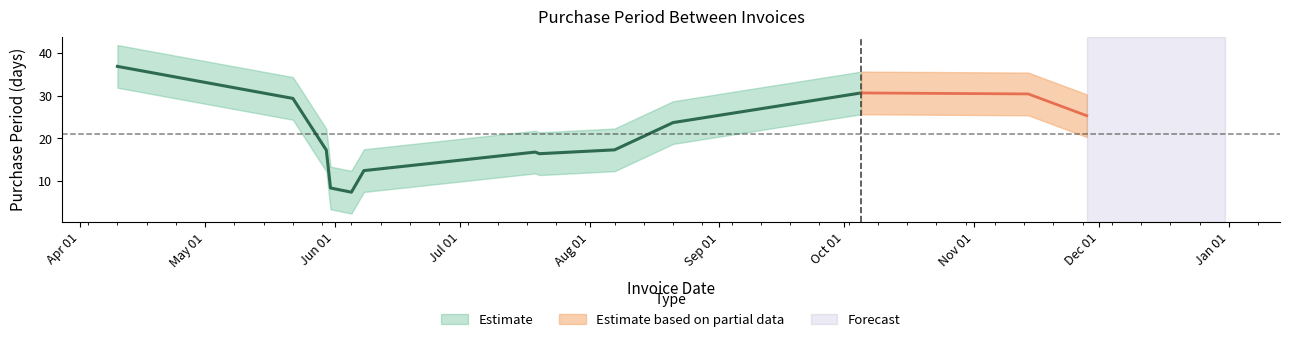

True or false: the data shows 3 at 2017-05-30.

False